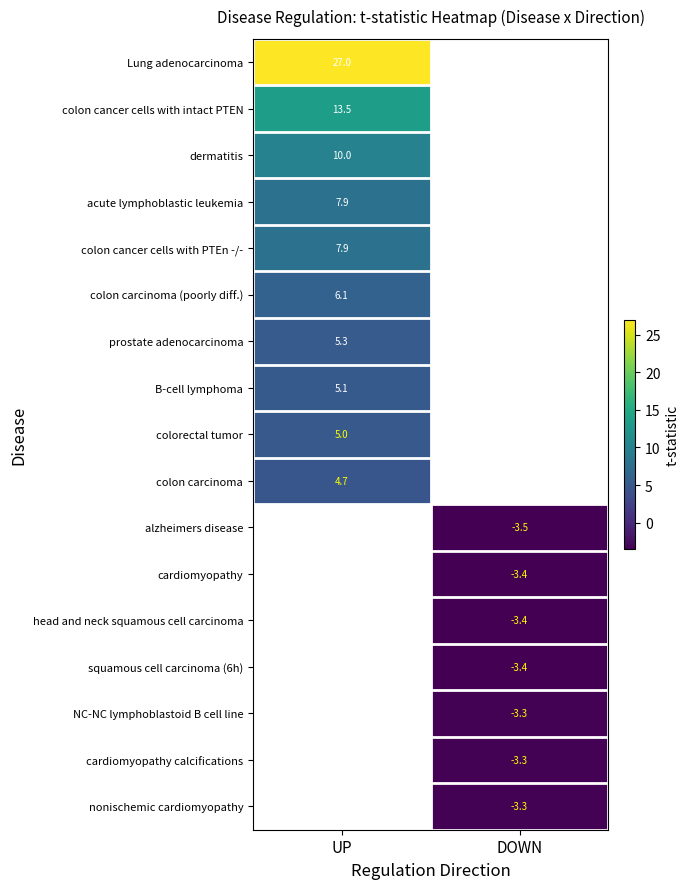

Is it true that B-cell lymphoma equals 5.1 at UP?

True